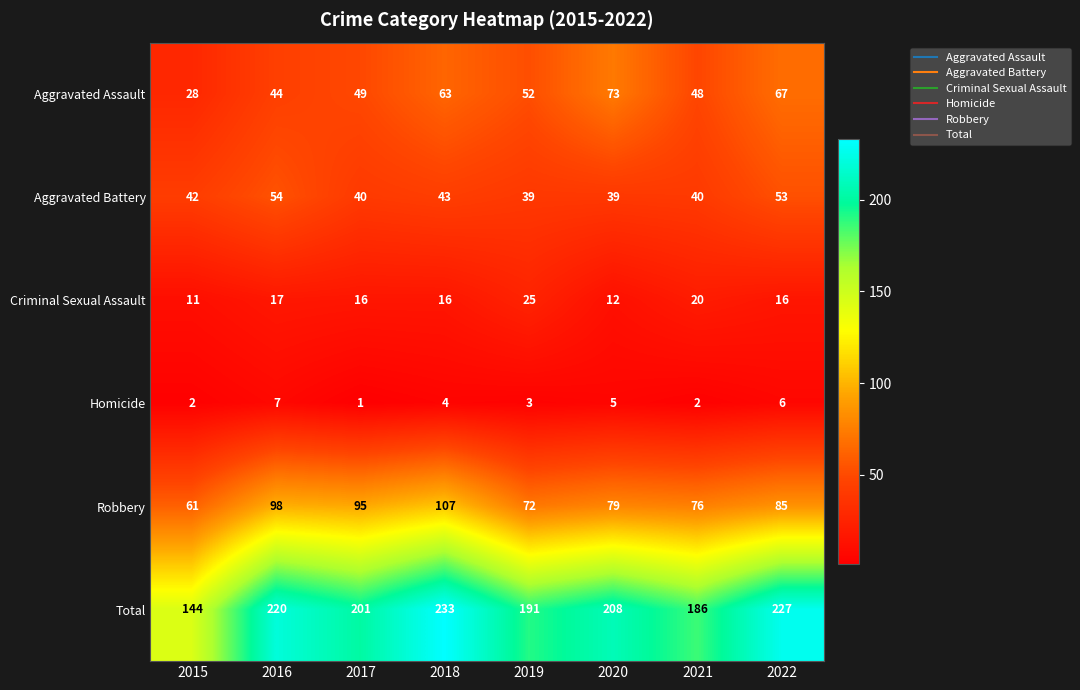

What is the sum of the Criminal Sexual Assault values at 2021 and 2019?

45